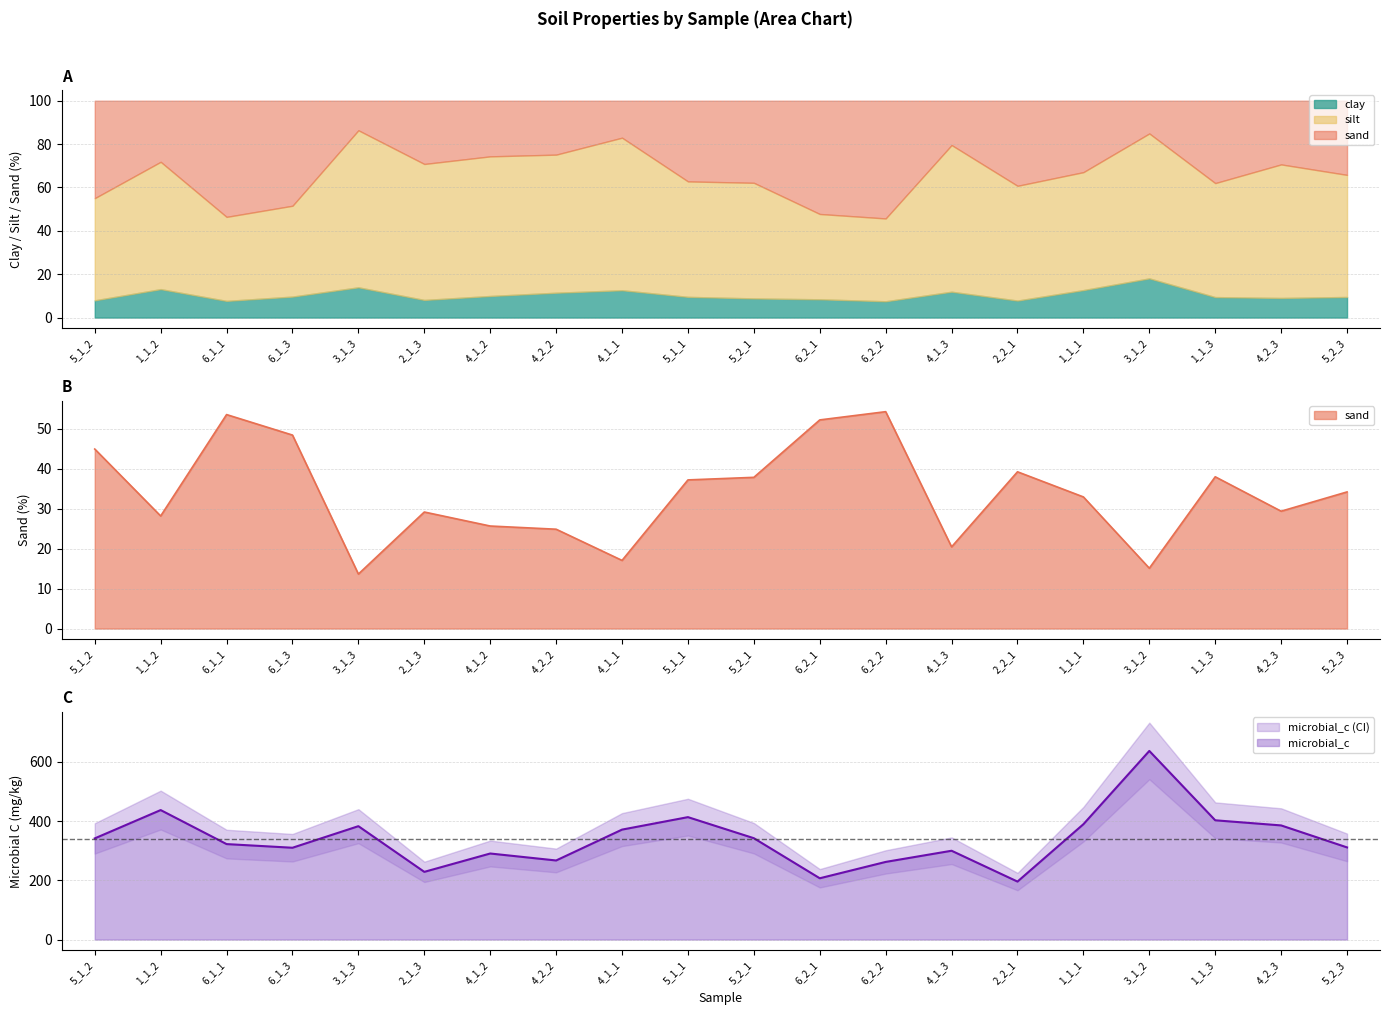

Is it true that silt equals 18.6 at 5_2_1?

False